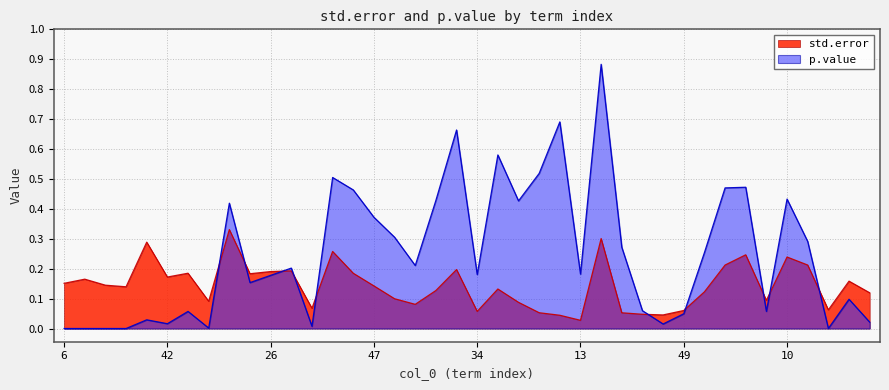

At which category does the chart reach its minimum across all series?

6